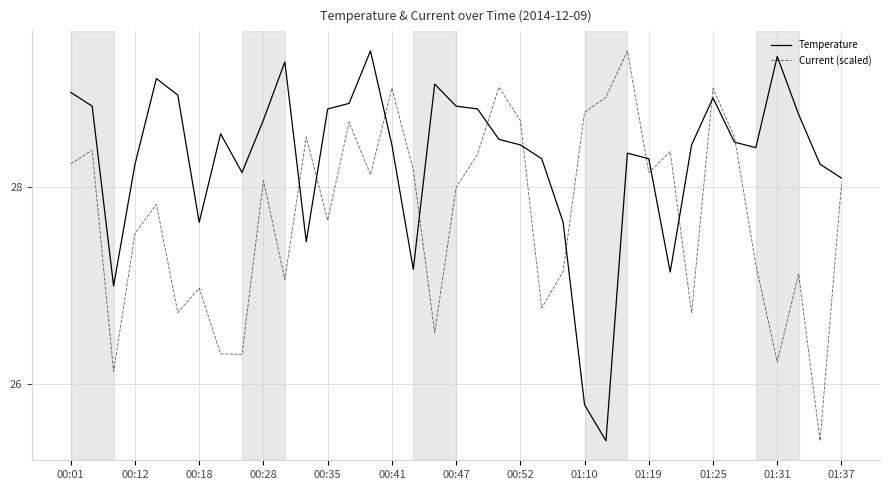

List the series in order of their overall mean, lowest first.

Current (scaled), Temperature